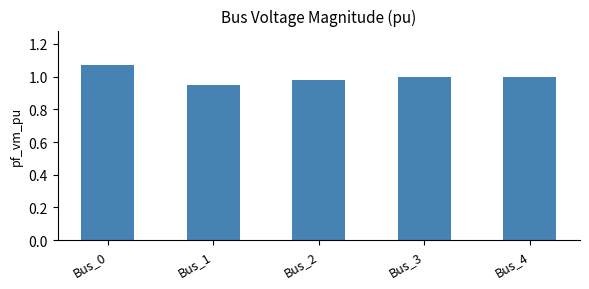

What is the sum of all values?

5.0